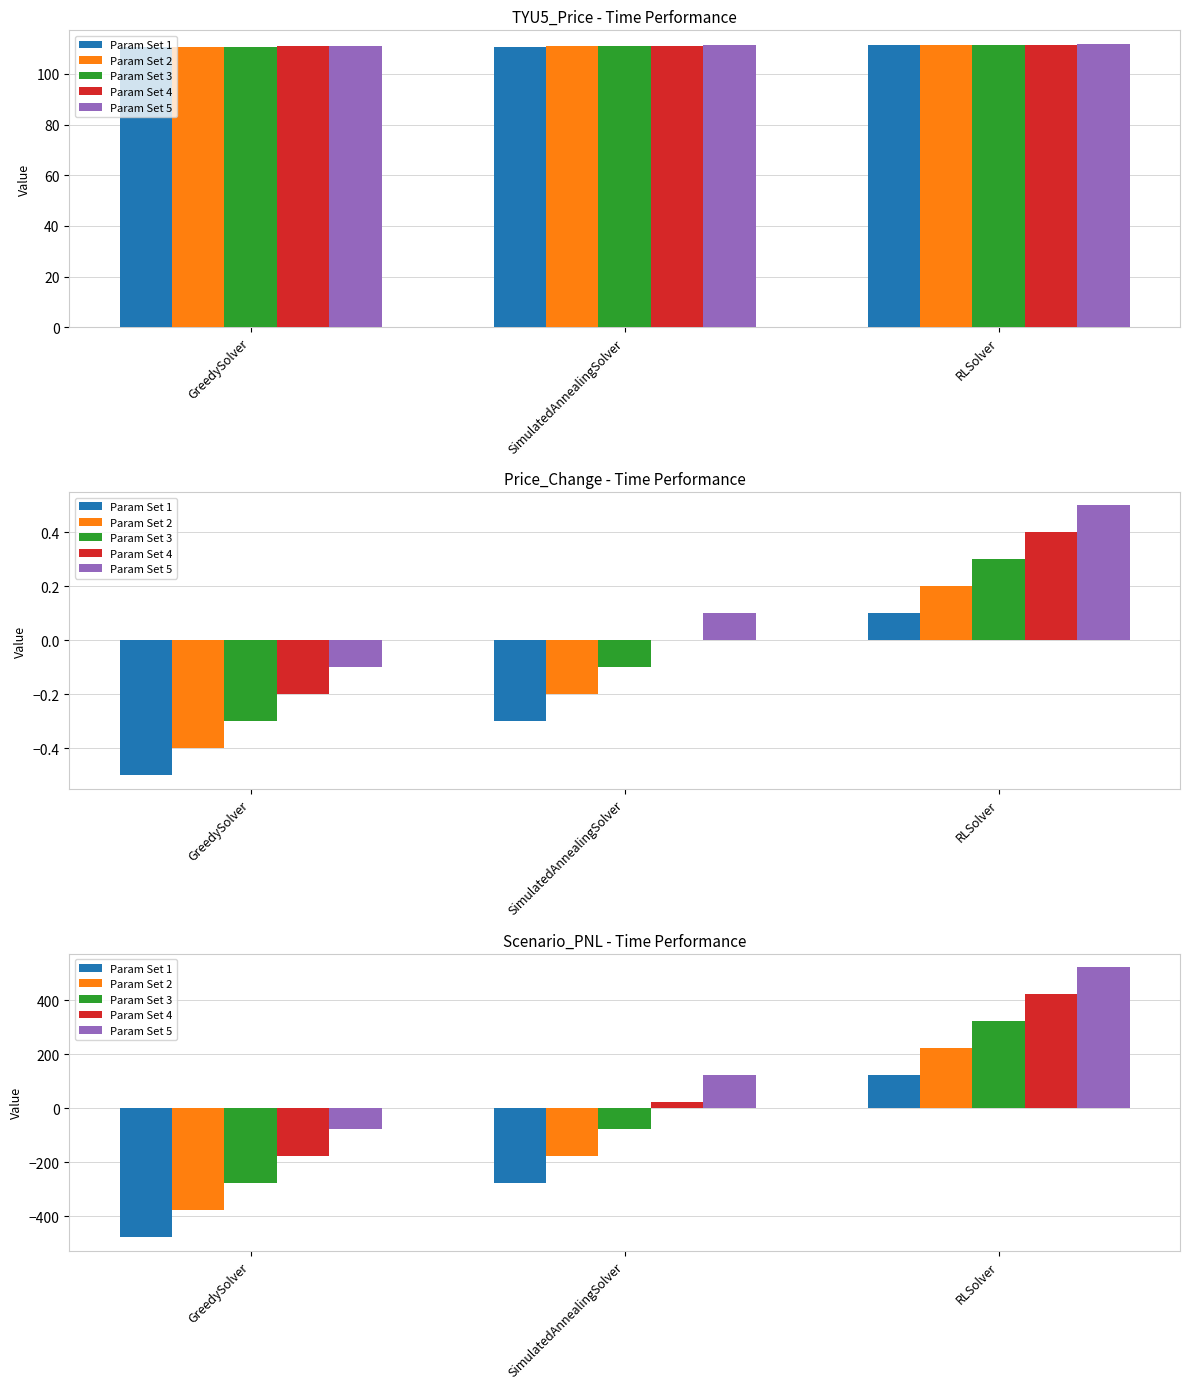

What is the average value of the Param Set 5 series?

190.1